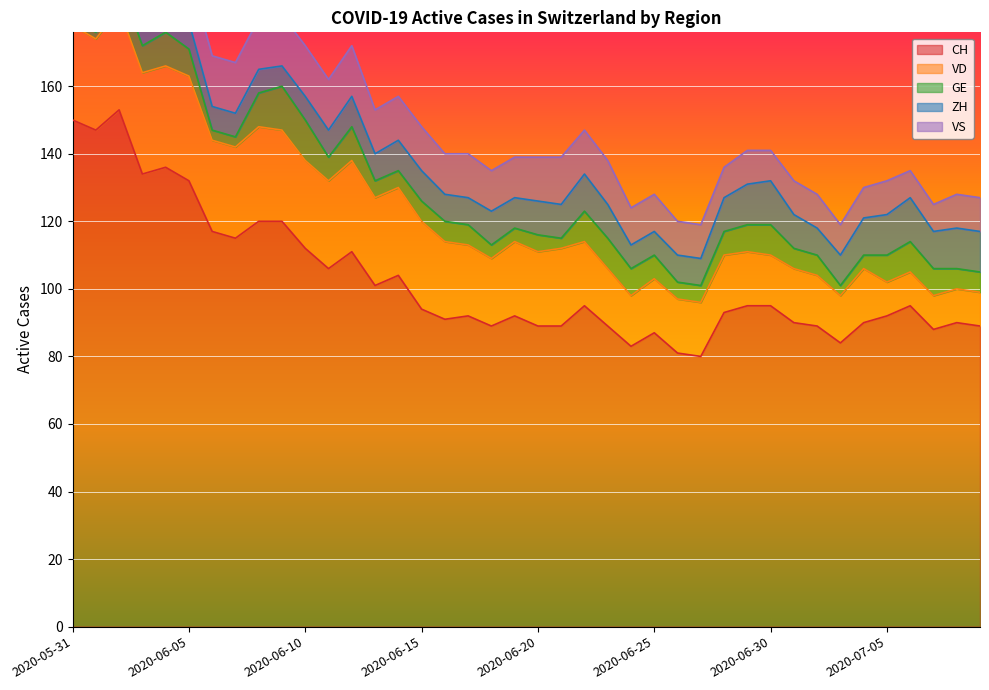

What is the spread (max minus min) of values at 2020-07-08?

84